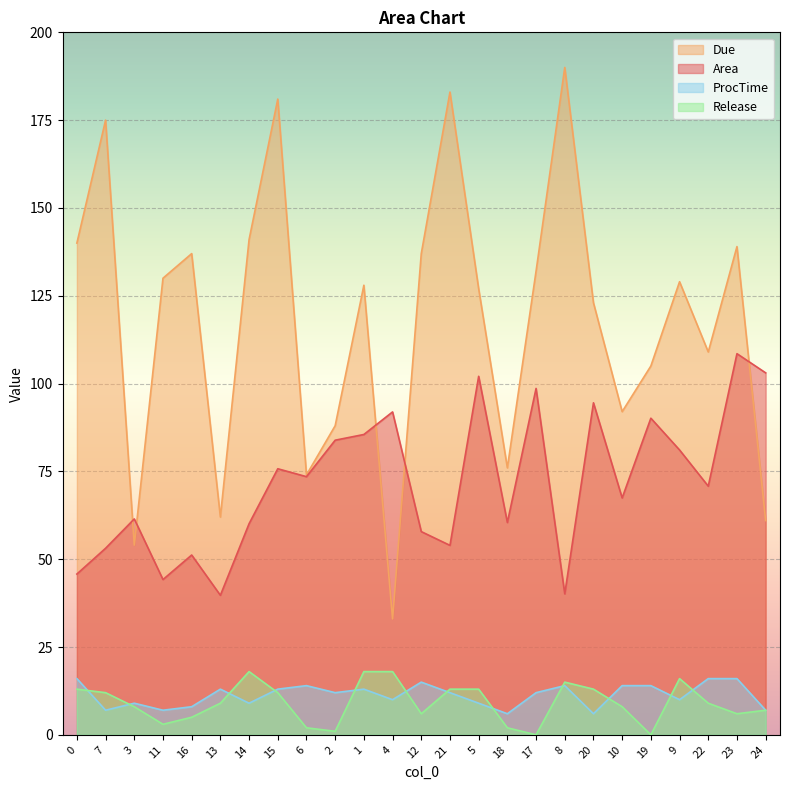

What is the average value of the Due series?

117.8